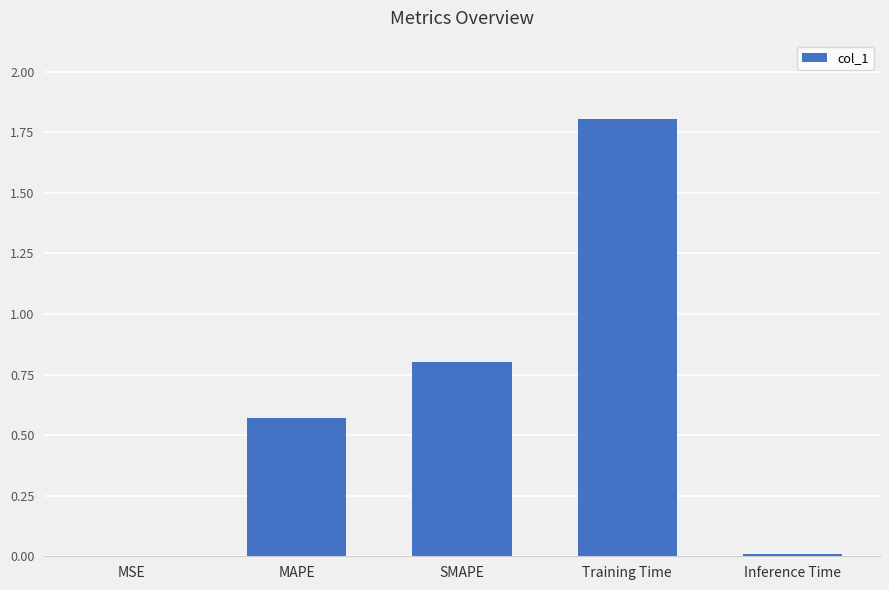

What is the sum of all values?

3.2